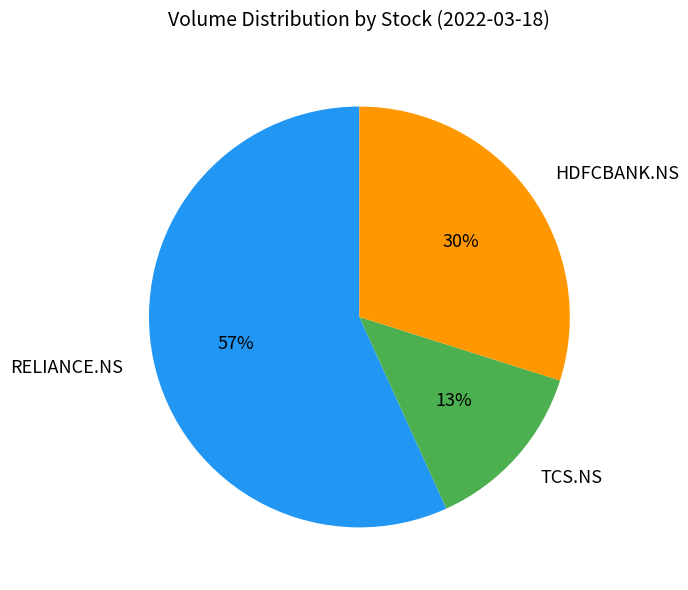

What is the smallest slice in the pie chart?

TCS.NS